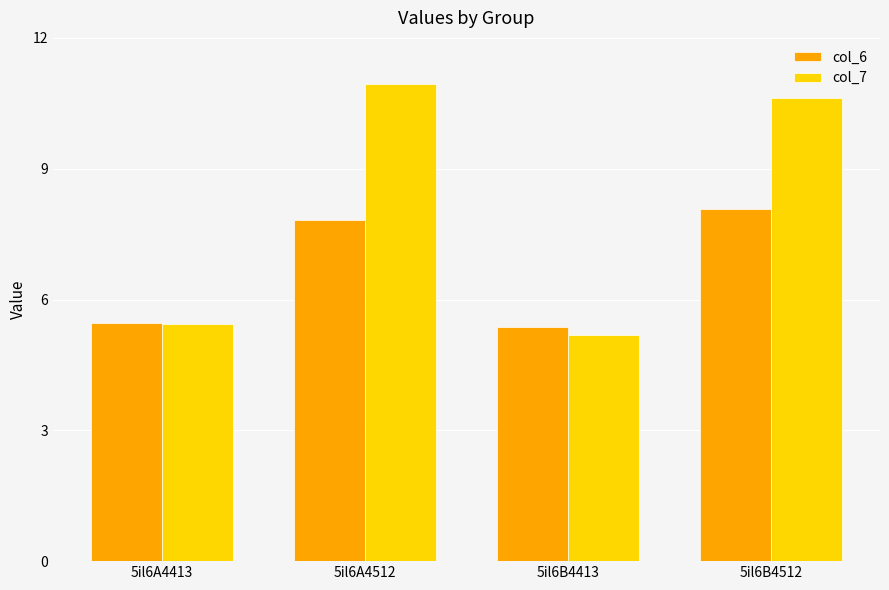

What is the total value across all series at 5il6B4512?

18.7